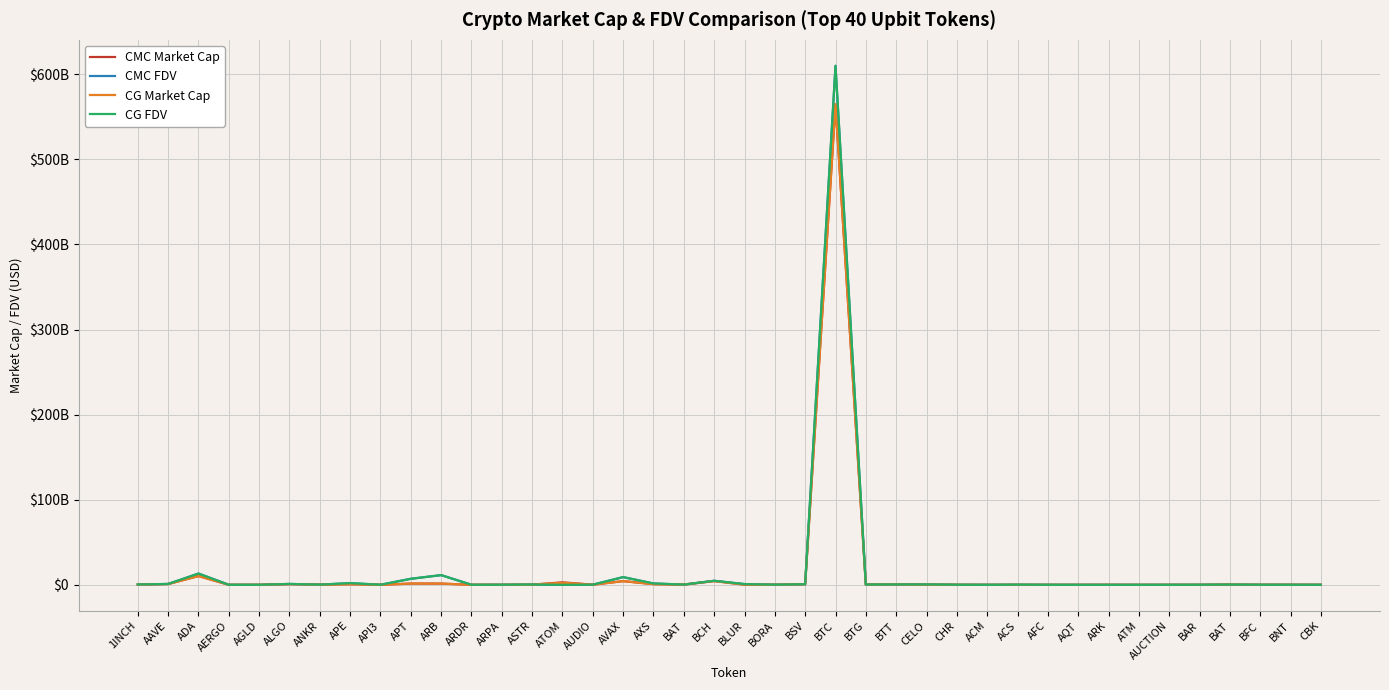

Reading left to right, list all the values displayed in this chart.

CMC Market Cap: 314849520.7	946236985.4	10321631630.1	47339765.6	46714239.2	840908586.4	245015685.5	737647913.9	77720004.2	1487358909.6	1456751027.3	74512551.8	63067081.5	225377248.8	2962805454.2	194249028.1	4367124571.7	830540274.5	310053992.7	4420163374.4	248495073.2	142057322.9	689014159.9	564917555425.5	271033039.6	442570515.9	250845561.6	77369889.8	15596099.7	0.0	7791205.5	28002822.2	50112156.6	10367215.1	36634959.3	27999823.1	310053992.7	58419230.3	86706132.2	48251614.2
CMC FDV: 459620730.7	1043453000.9	13263631599.9	53795188.2	46714239.2	1076848838.6	245015685.5	2001249109.5	112705445.2	7110945285.1	11425498253.6	74512551.8	101484665.3	397090335.3	0.0	209647253.7	9078878407.6	1595985135.1	312165880.9	4767879428.9	907652249.8	172362885.2	751024592.3	609961216123.7	324981081.7	460515882.8	493355217.8	112693759.9	42992572.9	196100744.3	66144459.6	31533781.7	50112156.6	26921153.6	56361302.4	107179782.2	312165880.9	99788699.2	93900477.5	63117270.9
CG Market Cap: 314571094.0	946295690.0	10325525256.0	47381962.0	51288431.0	840799453.0	199804518.0	737703077.0	77905055.0	1486919715.0	1456747225.0	74579370.0	49799571.0	225259092.0	2499938155.0	194209743.0	4367068995.0	772562968.0	309873820.0	4419497999.0	249074975.0	143655446.0	689011839.0	564871216785.0	278402759.0	442476142.0	251048008.0	64466189.0	15577373.0	59248690.0	16759236.0	28430030.0	49963891.0	10352300.0	36605210.0	27998564.0	309873820.0	59164592.0	85596111.0	48659851.0
CG FDV: 459214280.0	1043517202.0	13258620640.0	53843139.0	53093613.0	1076709086.0	244771506.0	2001398767.0	113392601.0	7108480892.0	11425468430.0	74579370.0	101406758.0	404799061.0	0.0	206960823.0	9078762608.0	1596075890.0	311984481.0	4767161736.0	909672246.0	174301941.0	751022062.0	609910586851.0	333817706.0	460417683.0	493753382.0	112644756.0	42855069.0	196471391.0	67288807.0	32014856.0	0.0	26882422.0	56315534.0	107067787.0	311984481.0	100945740.0	85596111.0	63651280.0